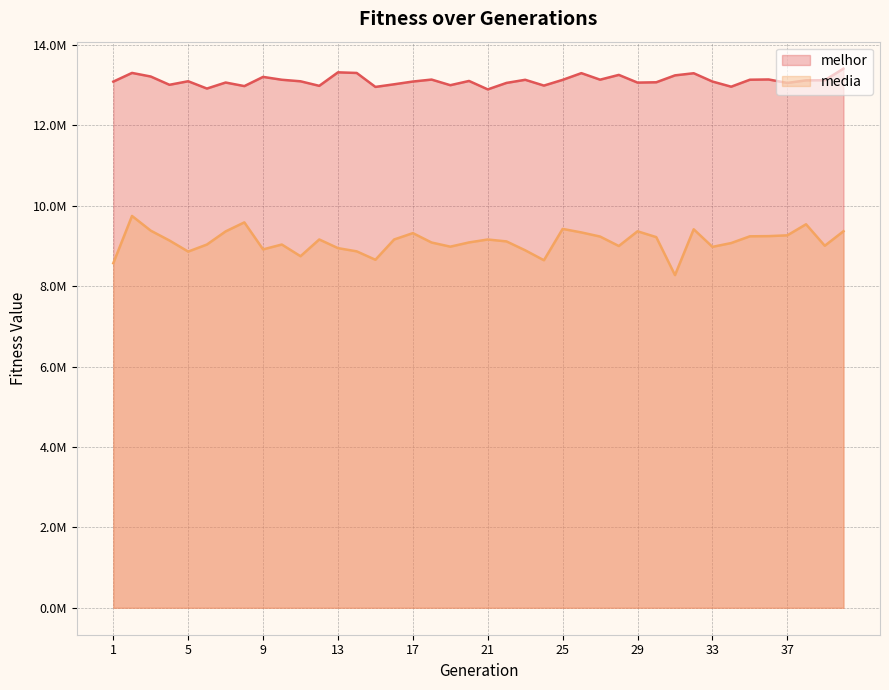

Which series has the largest total across all categories?

melhor